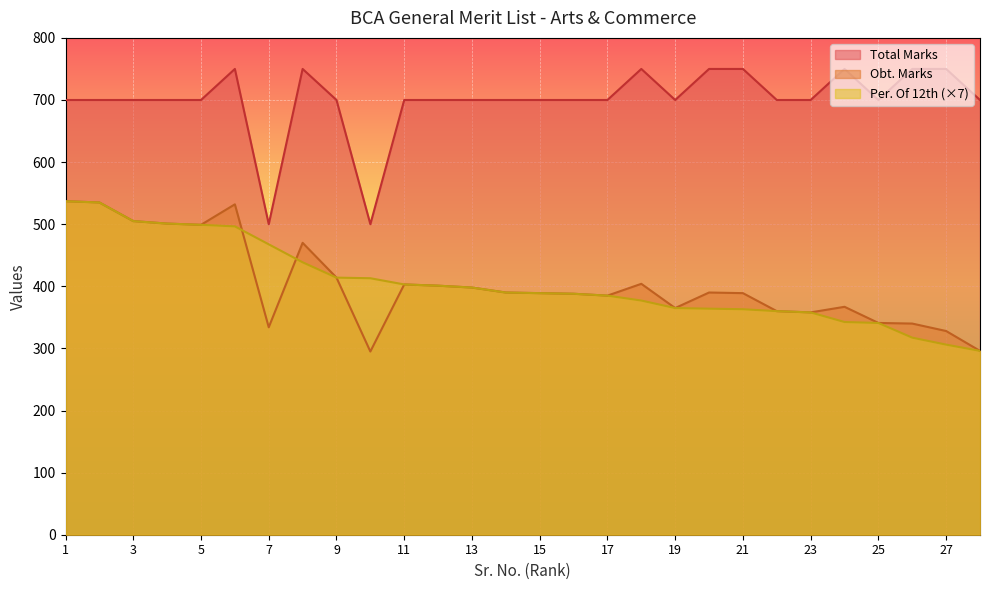

At how many categories does at least one series exceed 711?

8